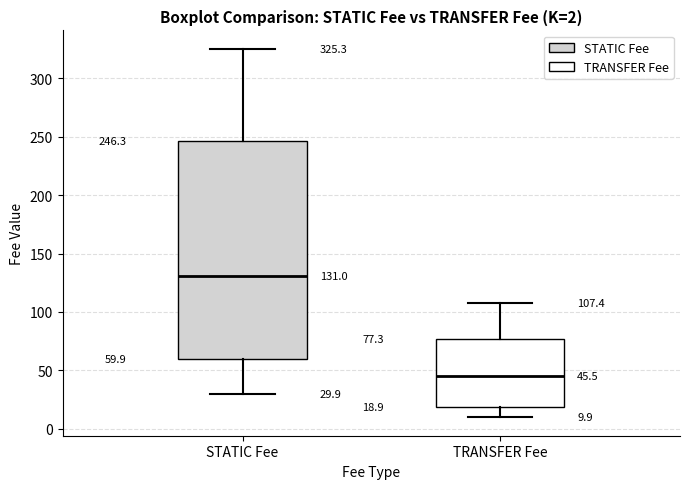

Which box is the tallest, from its lower edge to its upper edge?

STATIC Fee